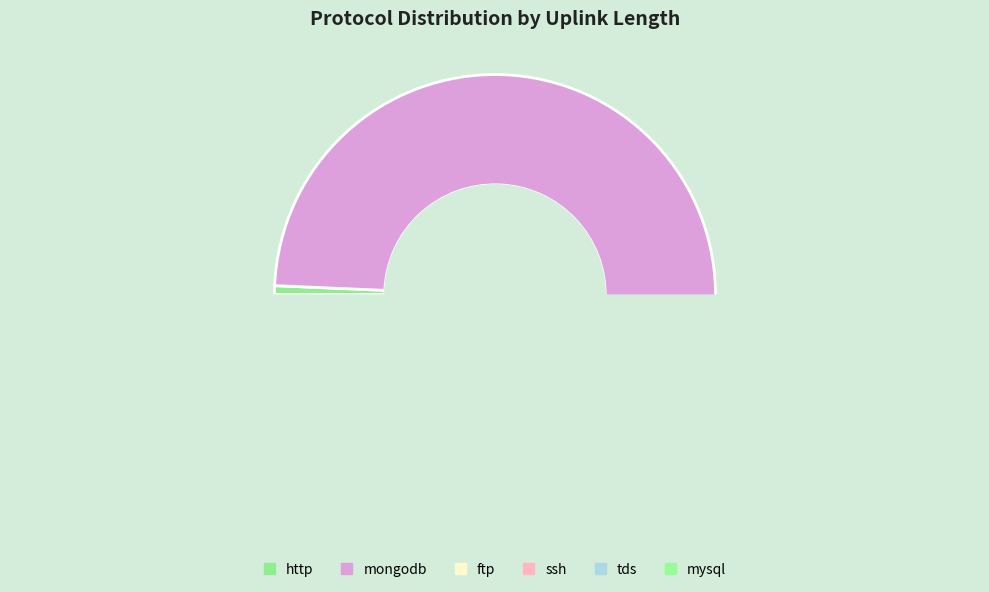

Is it true that mysql is 1% of the pie?

False